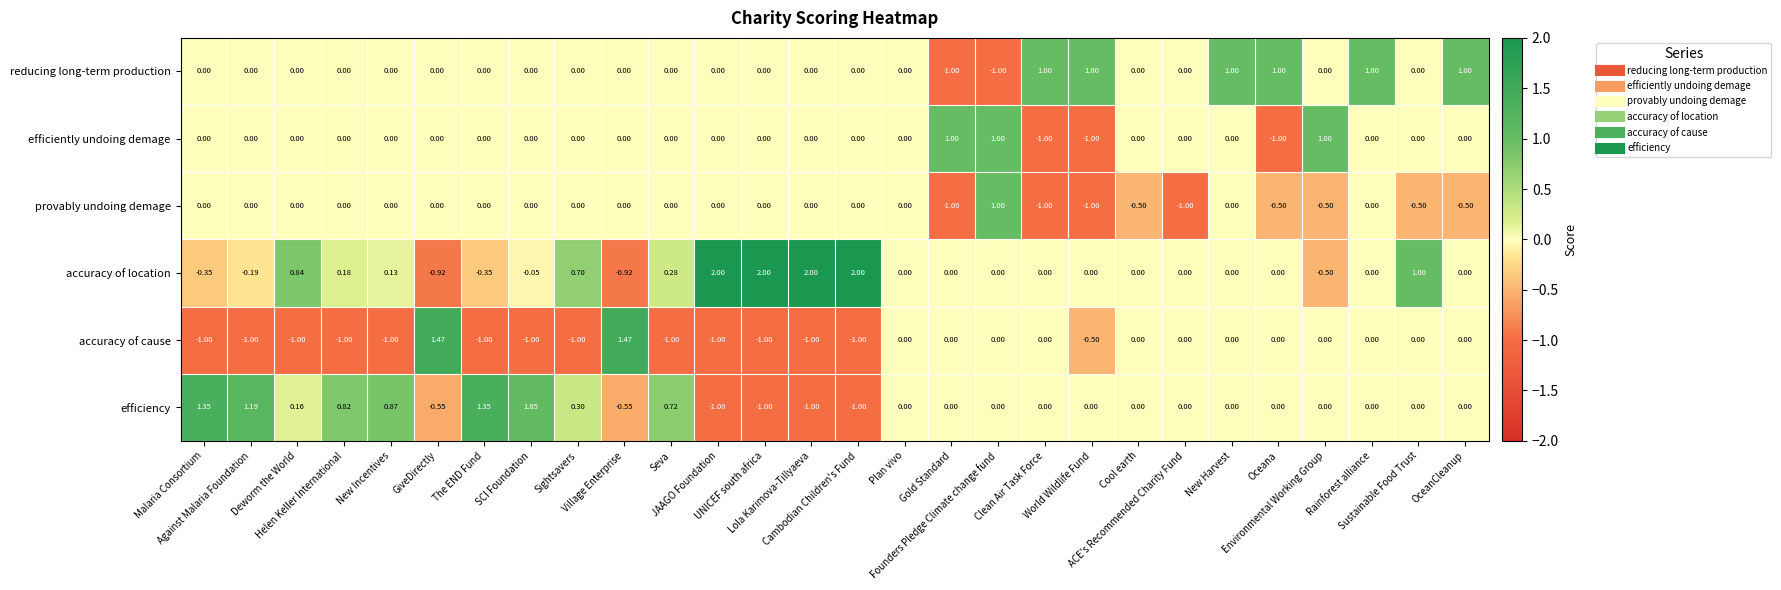

Which series has the largest total across all categories?

accuracy of location